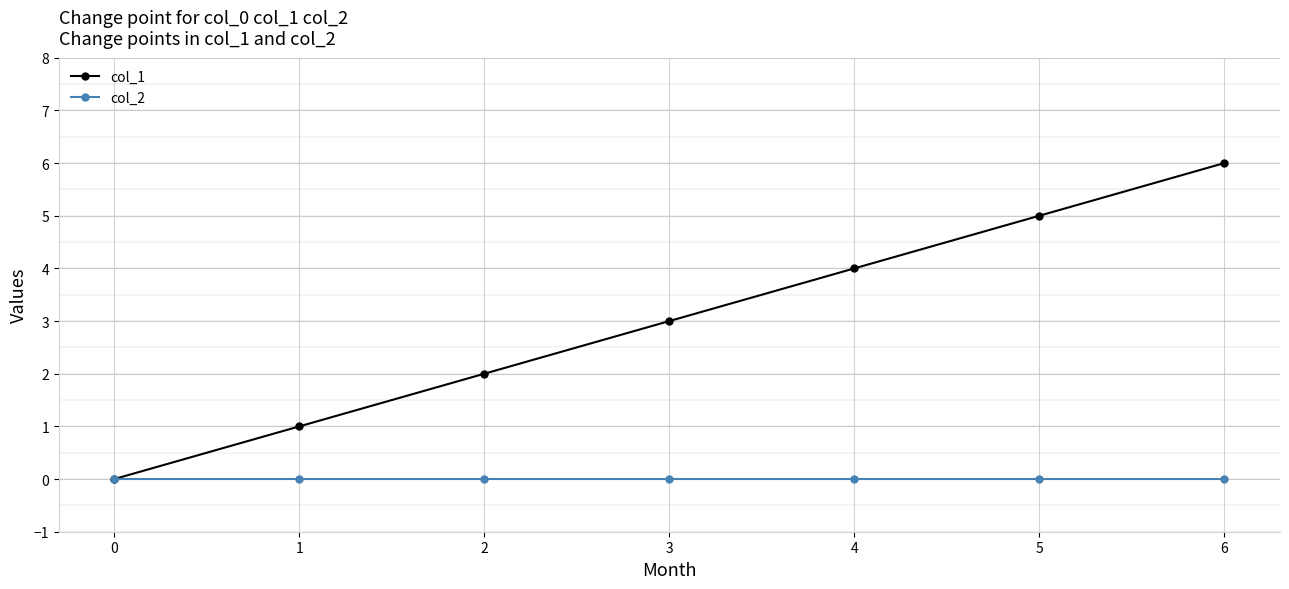

Rank the series by their average value, from lowest to highest.

col_2, col_1